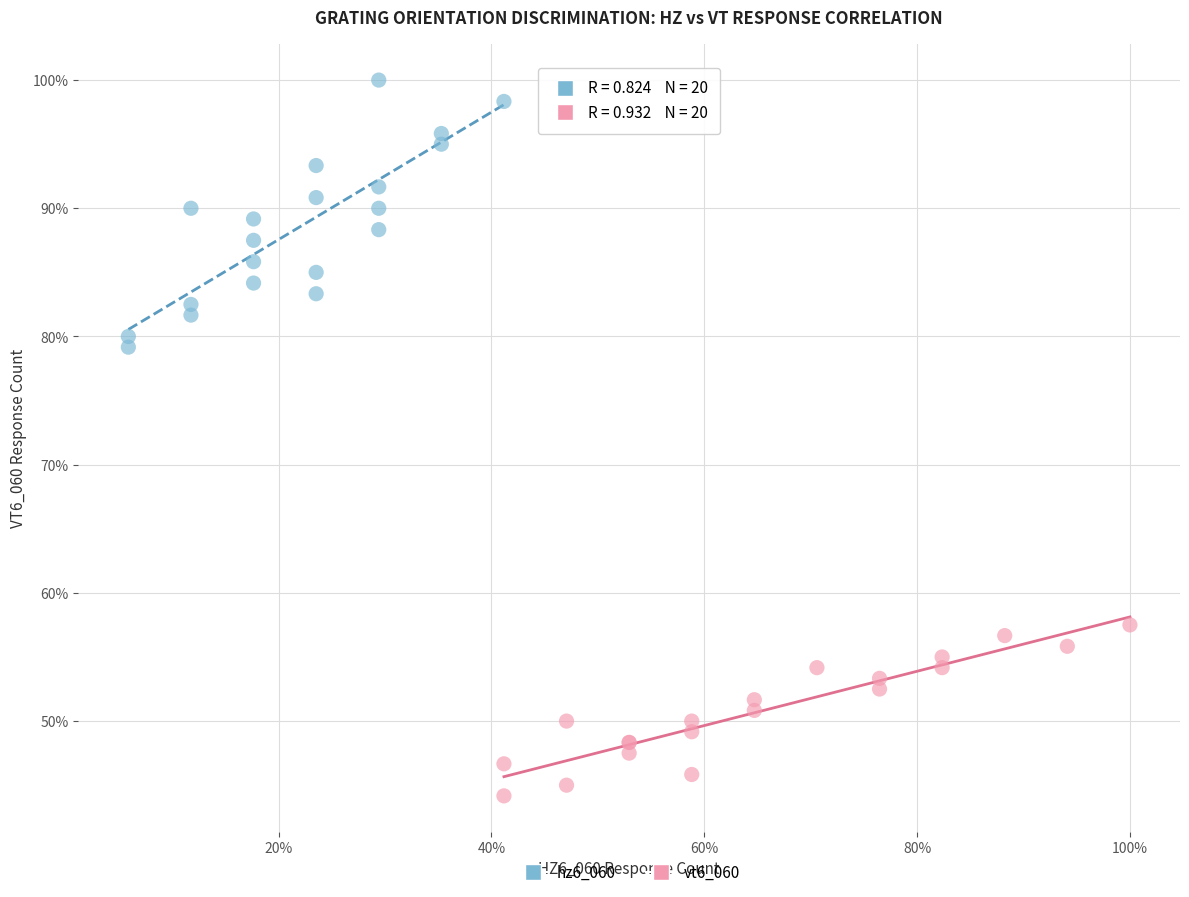

What are all the series names shown in the legend?

hz6_060, vt6_060